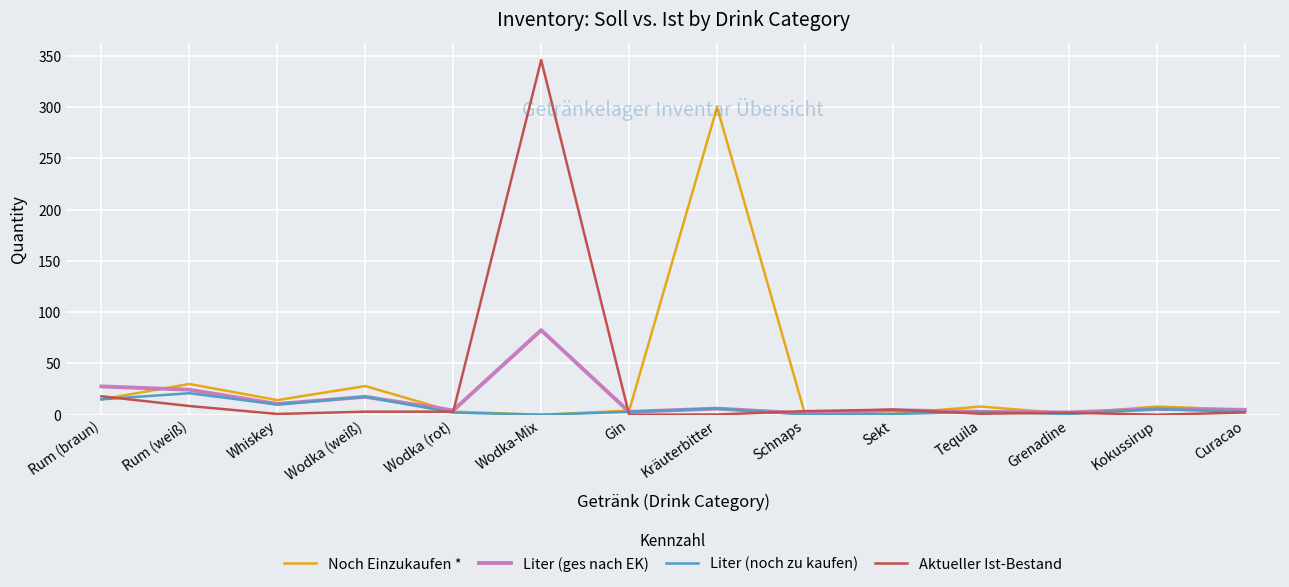

Rank the series by their maximum value, from highest to lowest.

Aktueller Ist-Bestand, Noch Einzukaufen *, Liter (ges nach EK), Liter (noch zu kaufen)